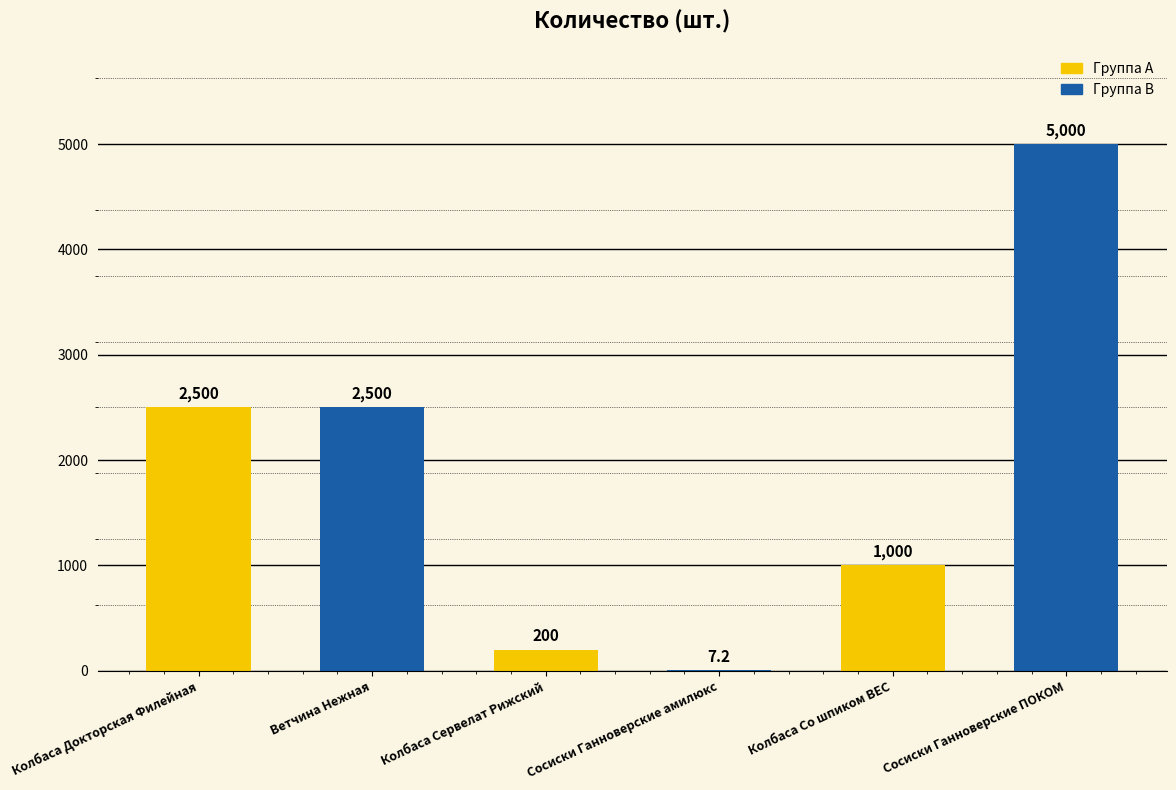

Is it true that the value at Ветчина Нежная is 4346.3?

False